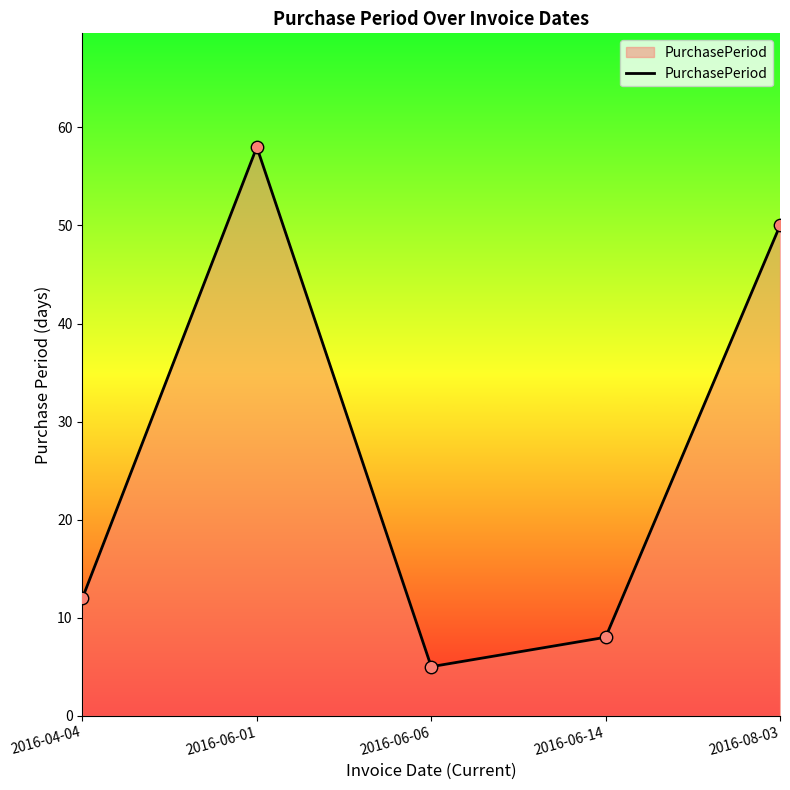

Which has a higher value, 2016-08-03 or 2016-04-04?

2016-08-03